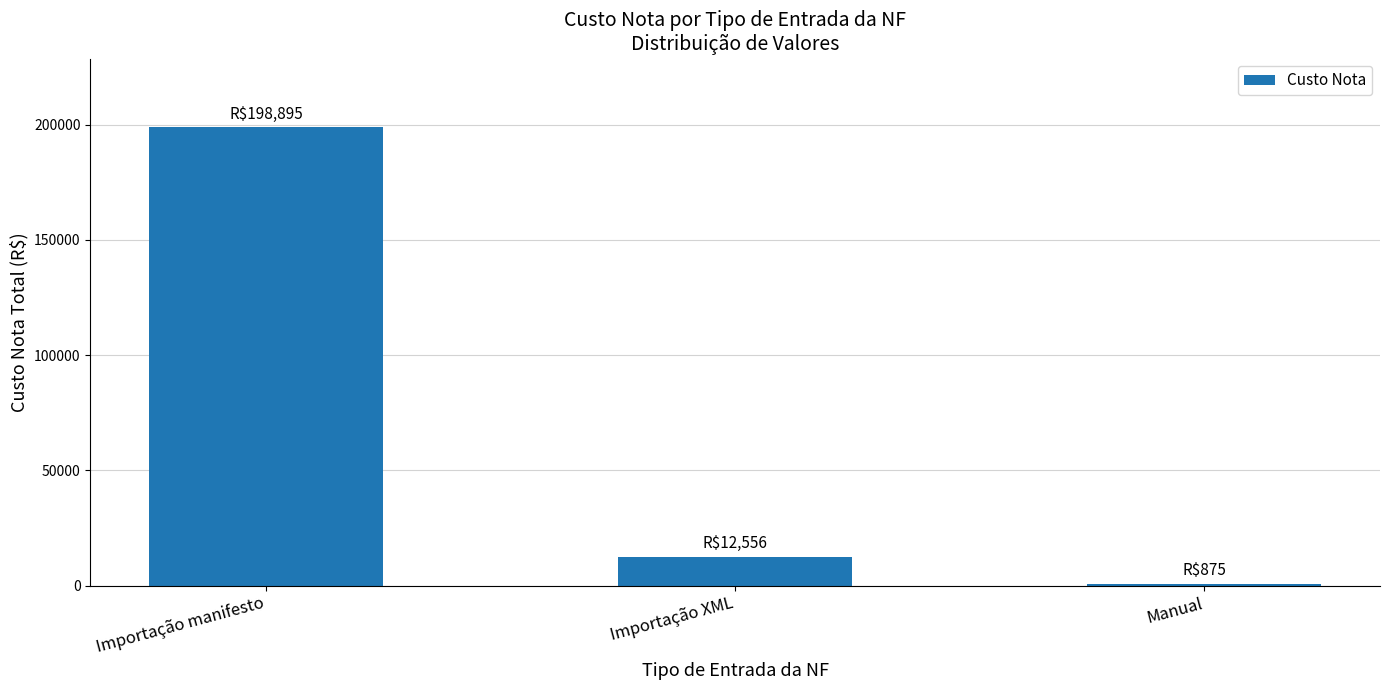

The chart shows a value of 263596.1 at Importação manifesto. True or false?

False